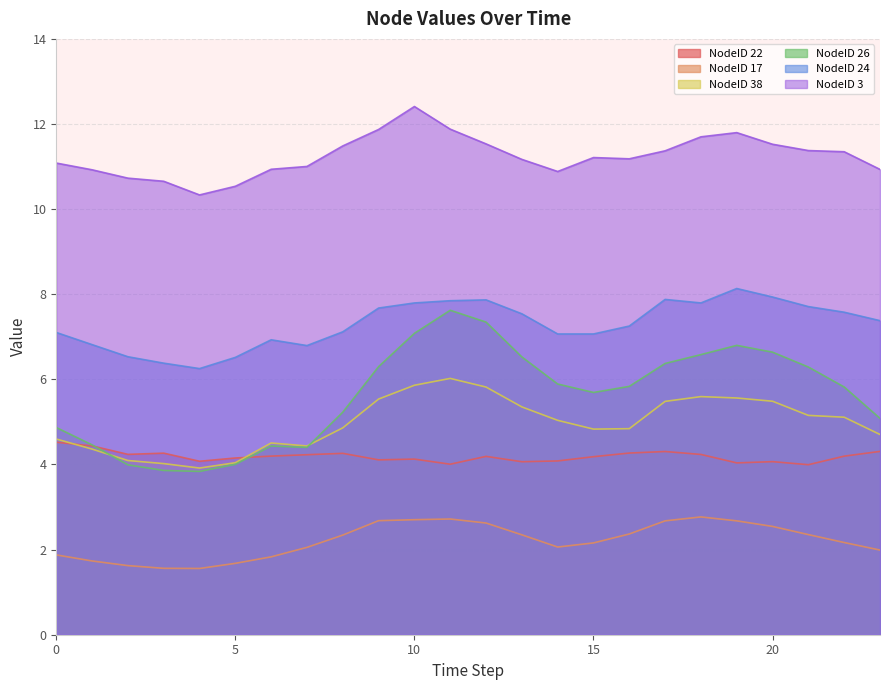

True or false: NodeID 22 and NodeID 3 intersect in this chart.

False